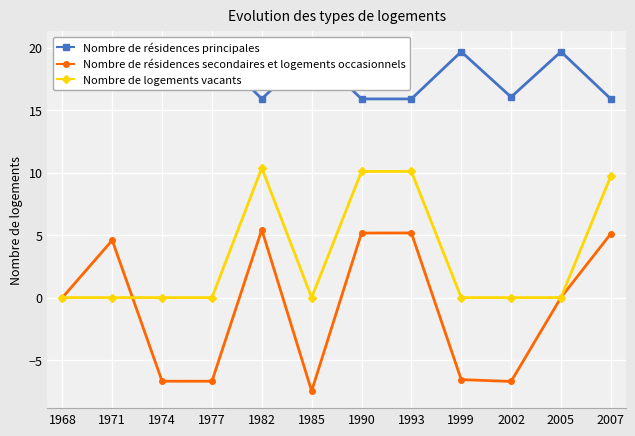

What is the difference between the second highest and second lowest values in the Nombre de résidences principales series?

4.0